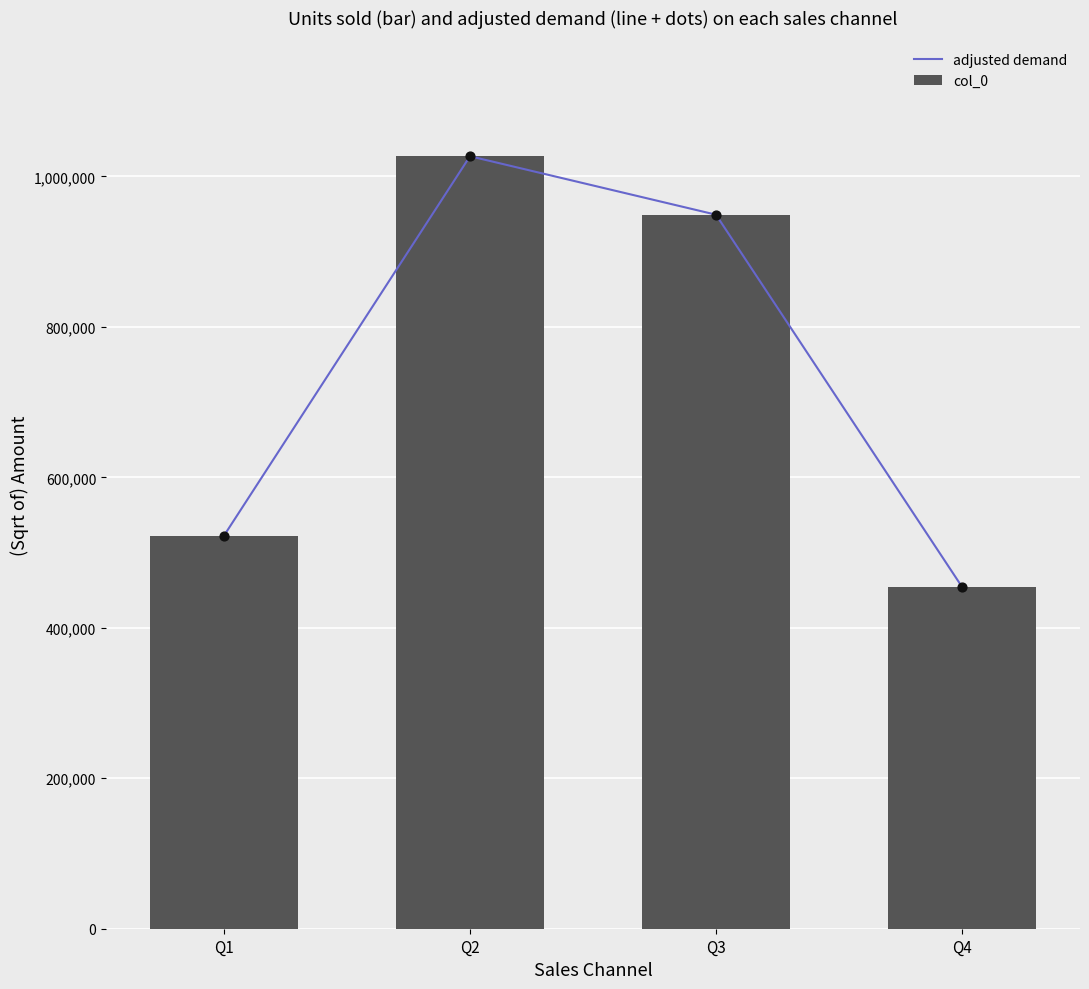

Is the value of col_0 at Q3 greater than the value of adjusted demand at Q1?

Yes